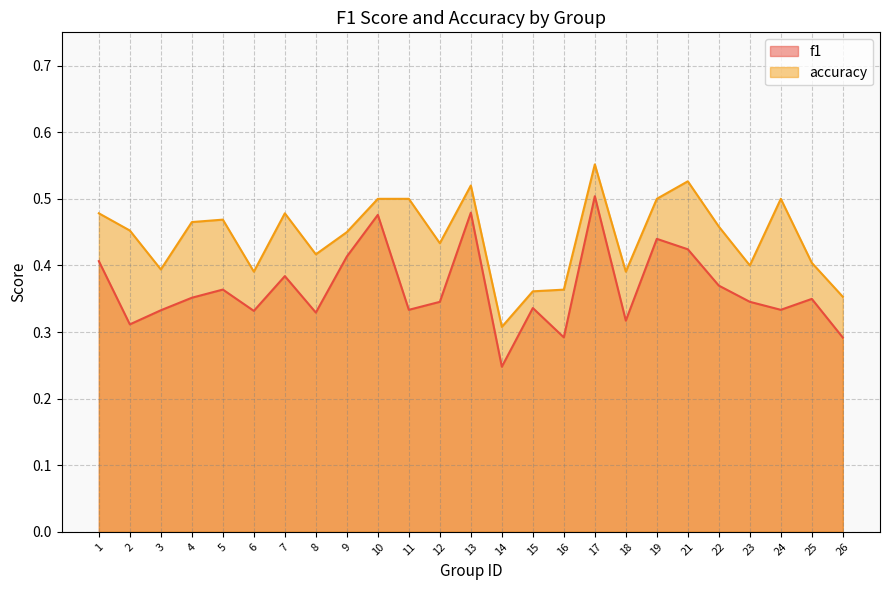

Which series has the widest spread of values?

f1